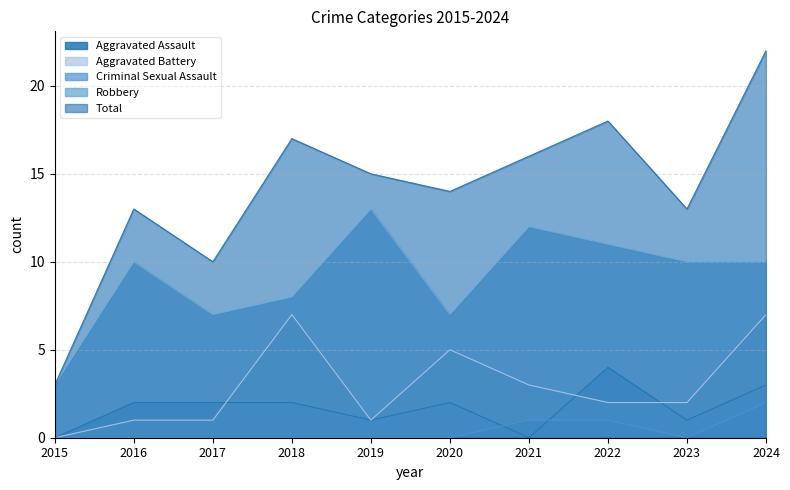

Where is the first local minimum for Aggravated Assault?

2019